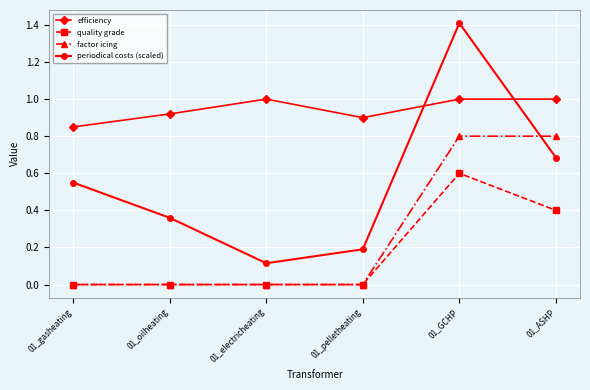

The value of quality grade at 01_oilheating is -0.2. True or false?

False